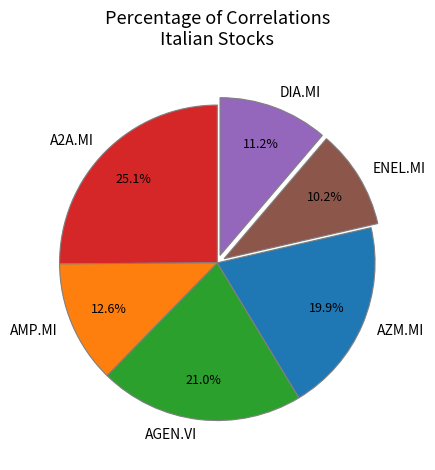

What percentage do AMP.MI and DIA.MI together represent?

23.8%